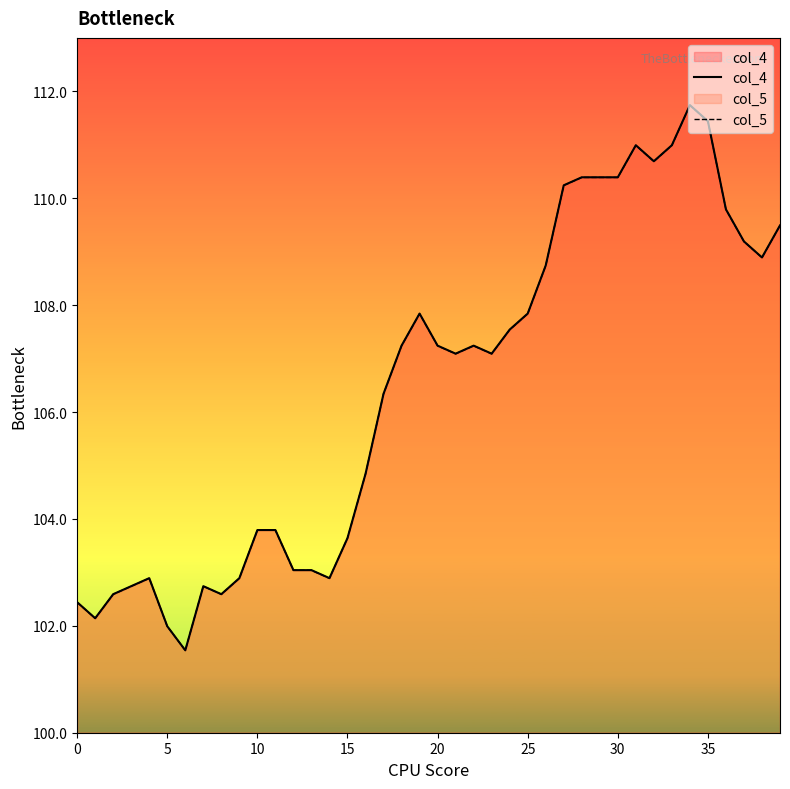

What is the lowest value of the col_4 series?

101.5